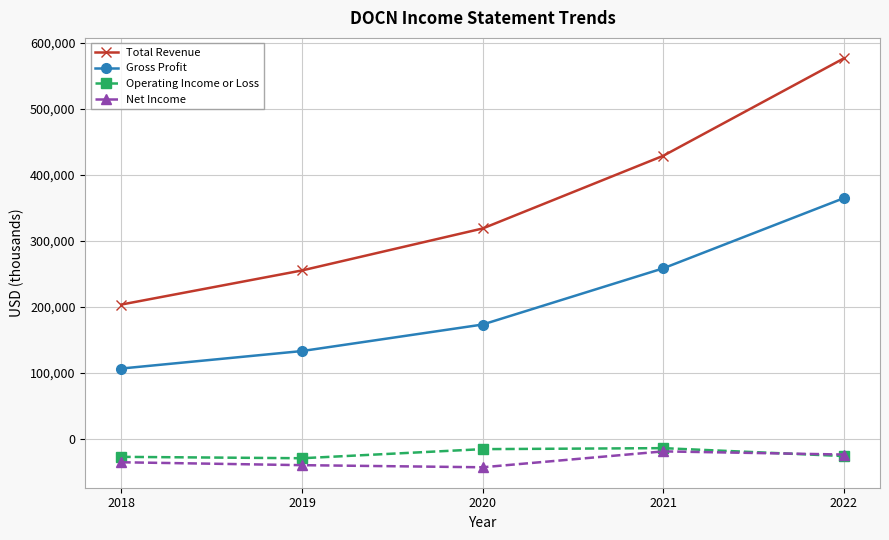

How many lines are shown in the chart?

4